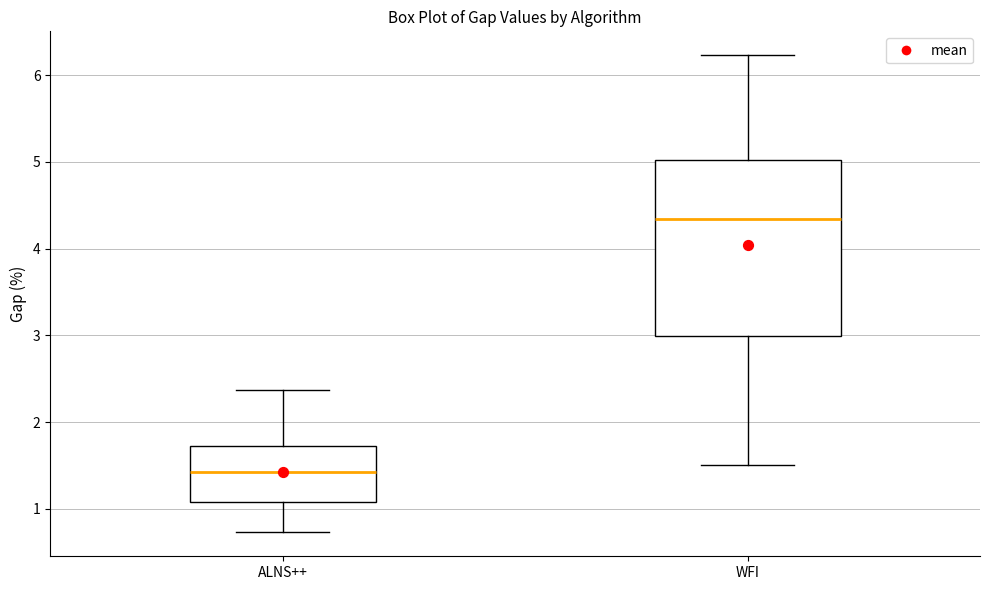

Which box is the tallest, from its lower edge to its upper edge?

WFI